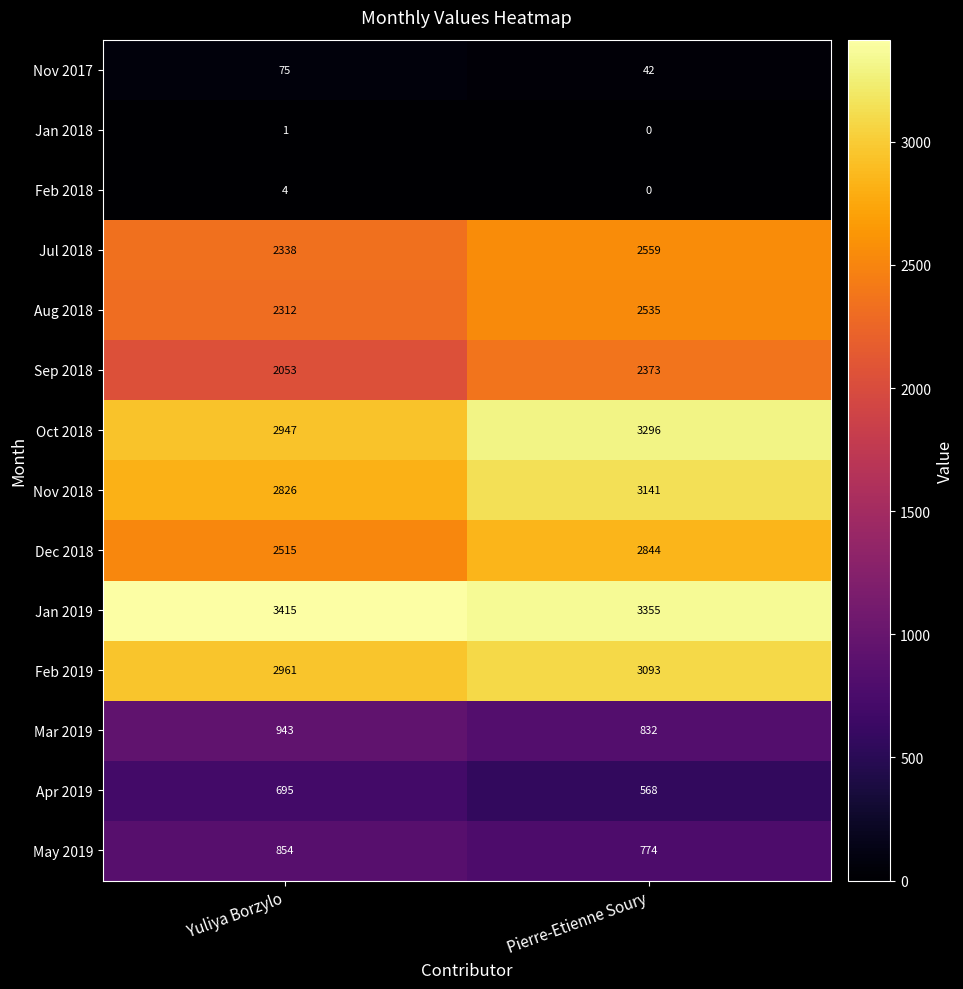

Which series has the largest total across all categories?

Jan 2019